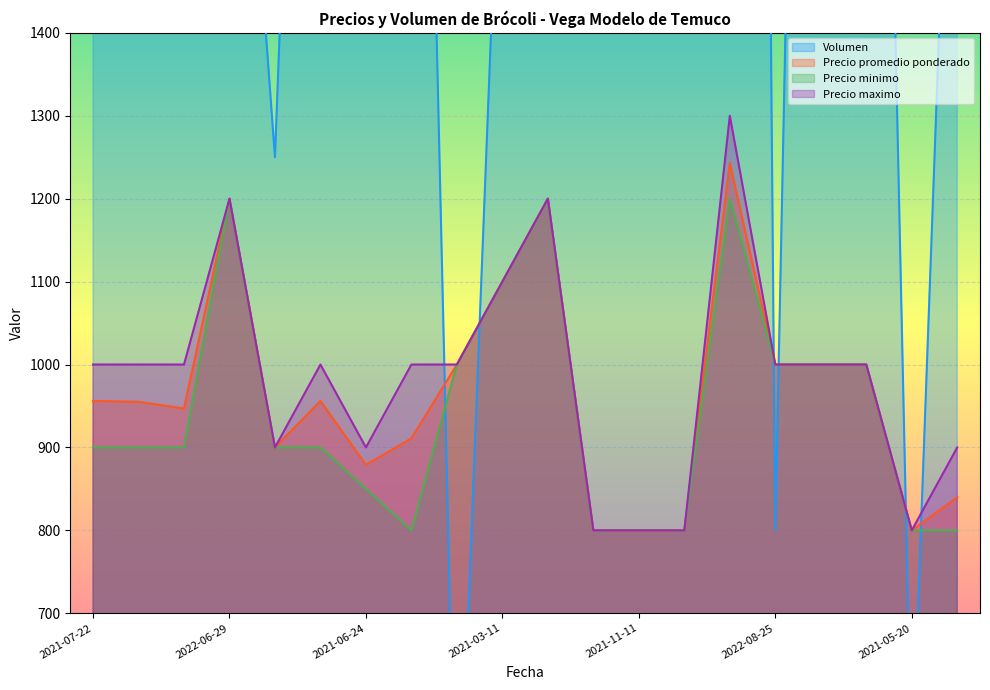

What is the spread (max minus min) of values at 2021-07-22?

3600